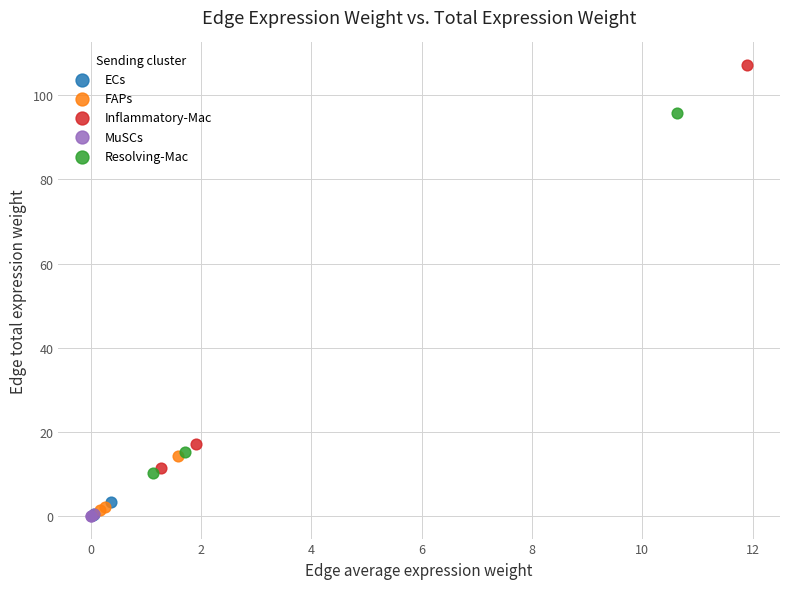

Which series has the widest spread of Y values?

Inflammatory-Mac